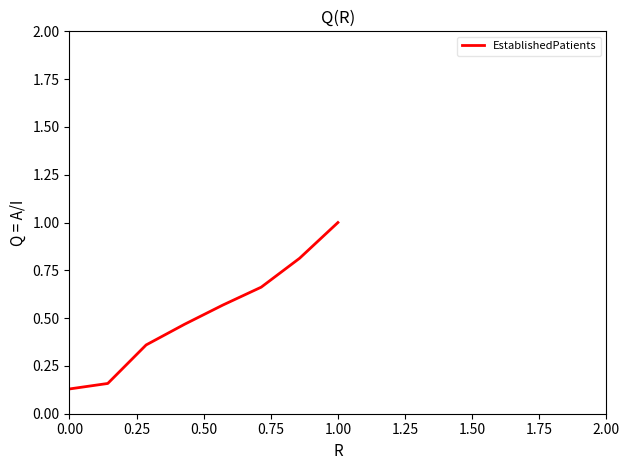

What is the maximum value shown in the chart?

1.0